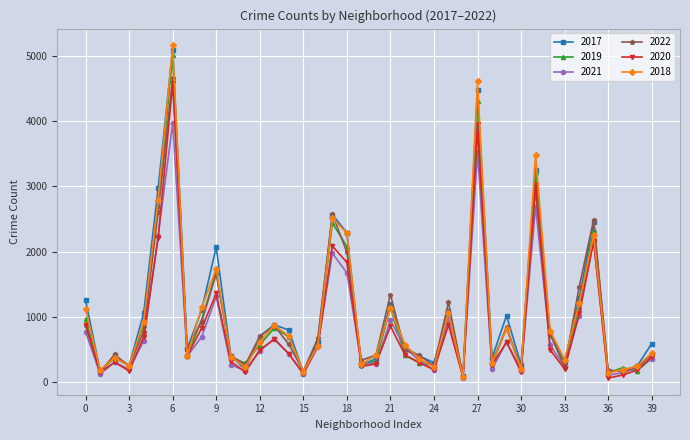

Which series has the largest range (max minus min)?

2018